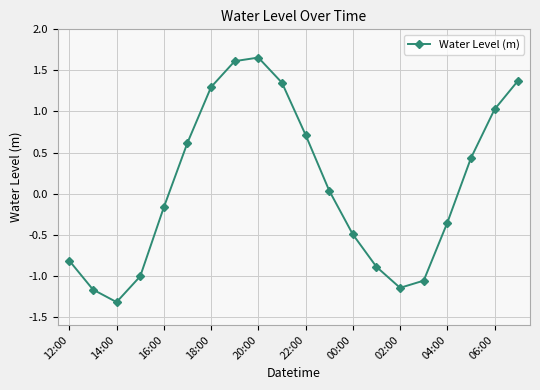

What is the minimum value shown in the chart?

-1.3